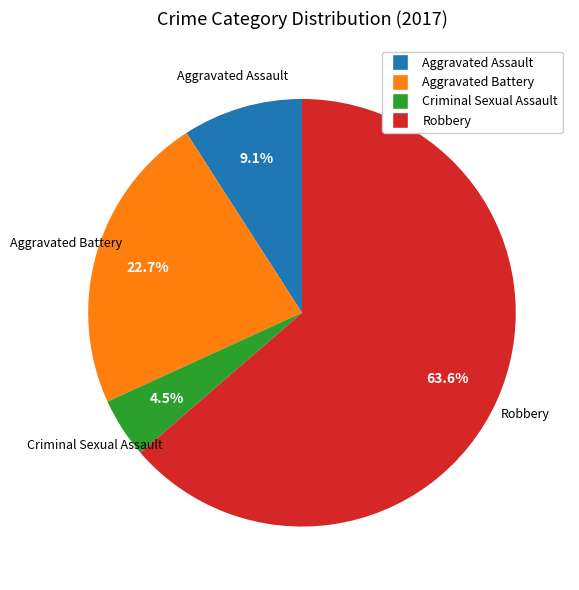

Which has a higher value, Aggravated Battery or Criminal Sexual Assault?

Aggravated Battery